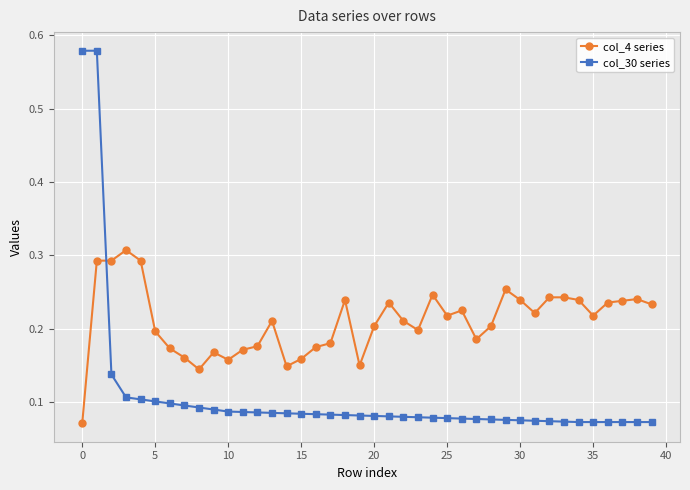

What is the sum of all col_30 series values?

4.3